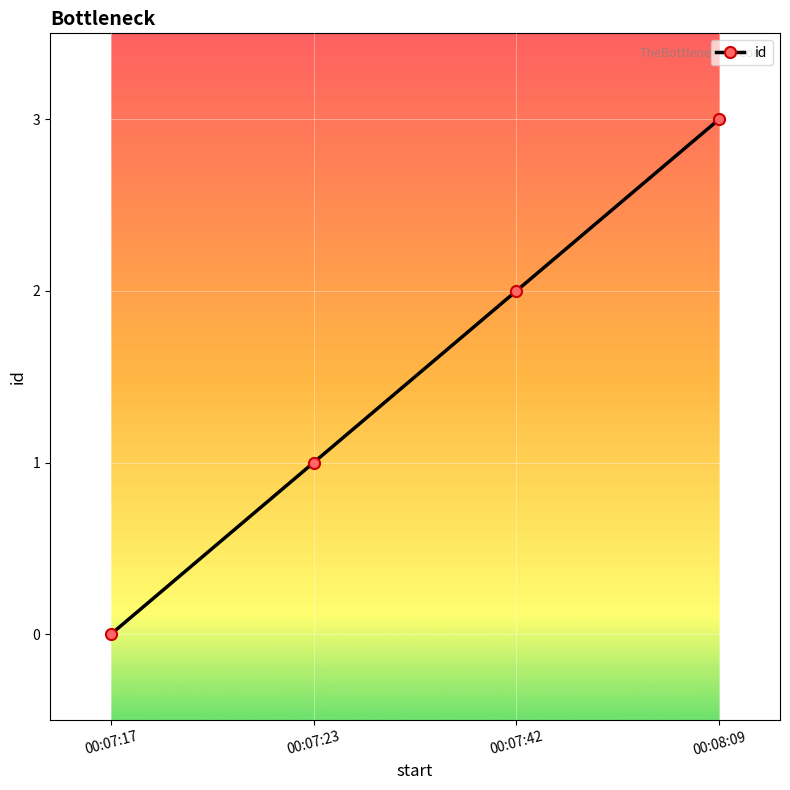

Approximately how many times larger is the value at 00:07:23 compared to 00:07:42?

0.5